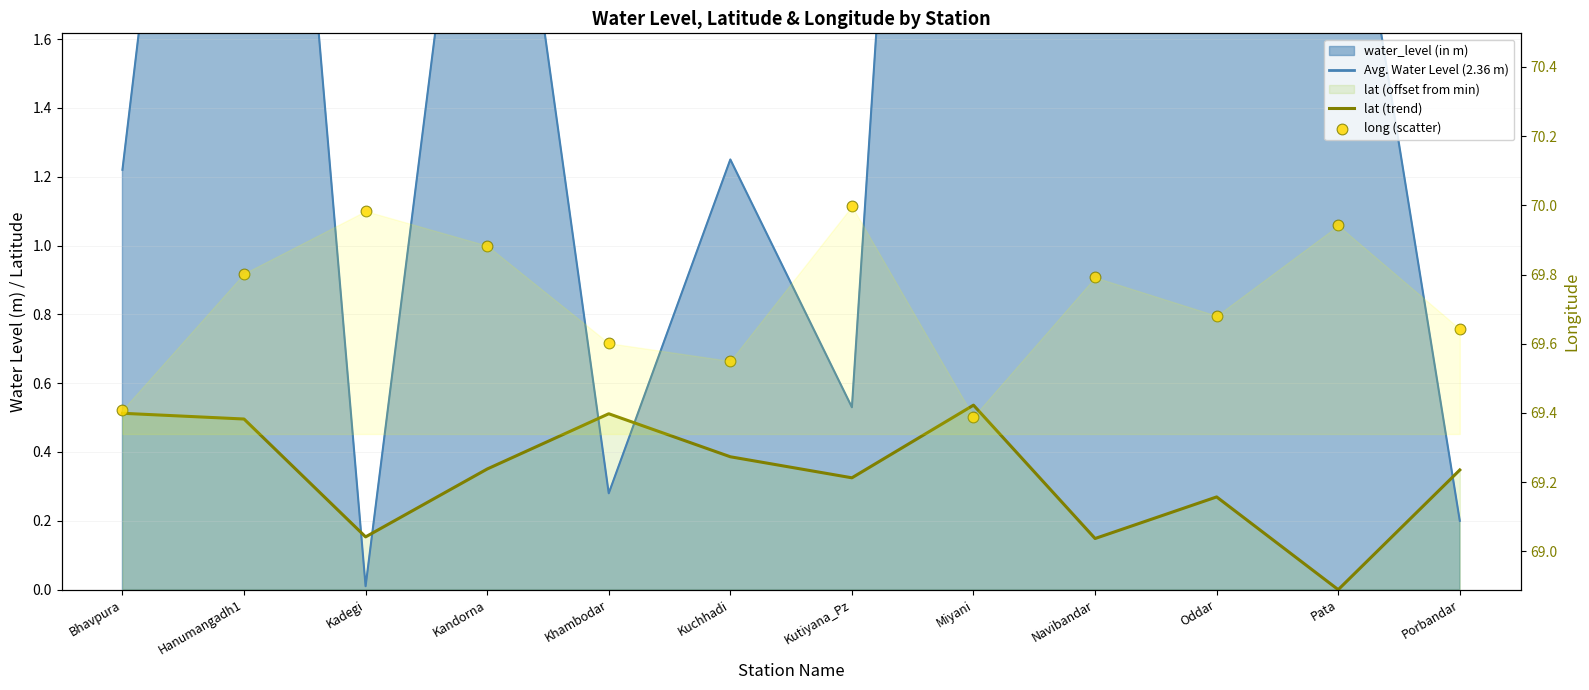

Which series has the largest total across all categories?

long